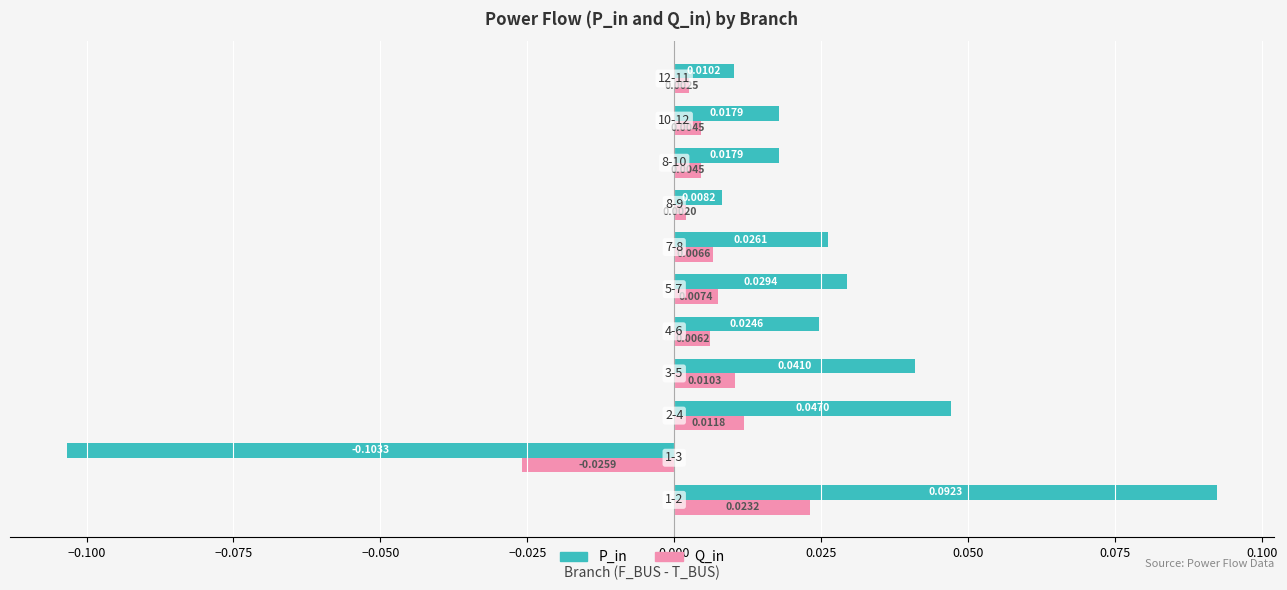

List the series in order of their overall mean, highest first.

P_in, Q_in